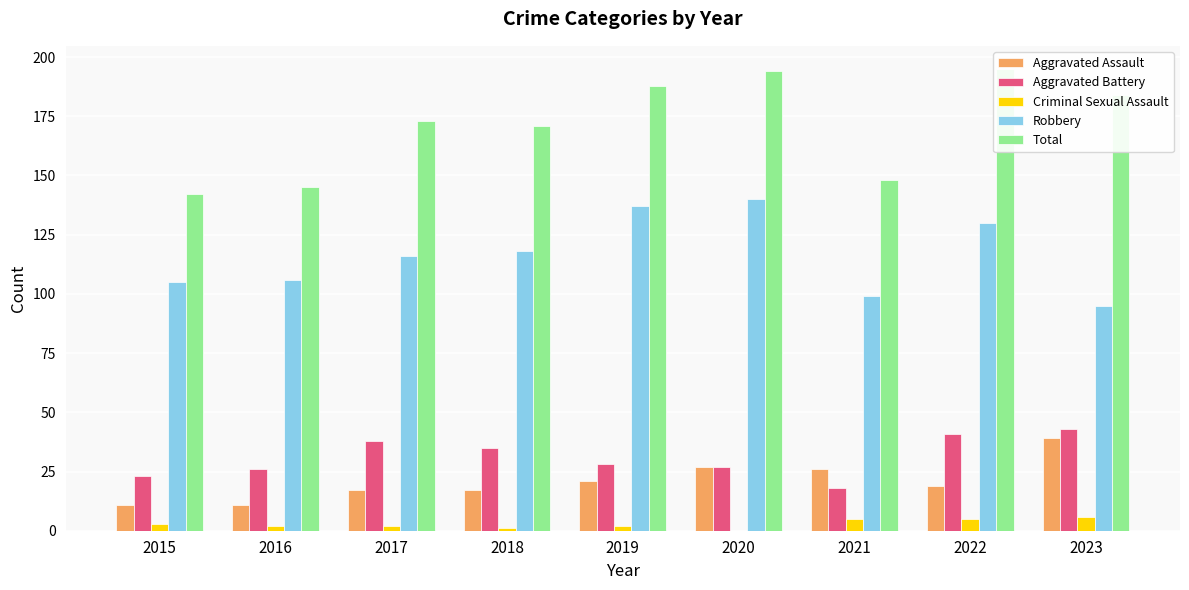

What is the difference between the highest and lowest values at 2016?

143